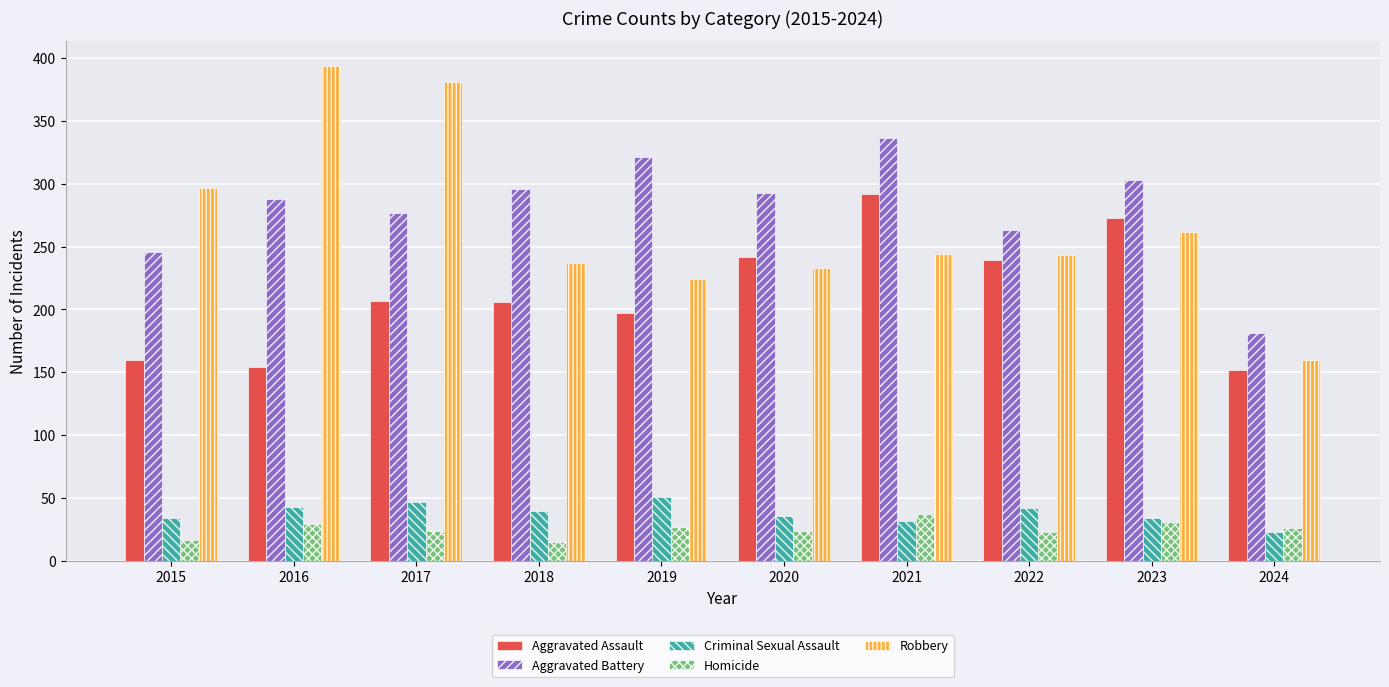

What is the value of the Homicide bar at the 6th from the left?

24